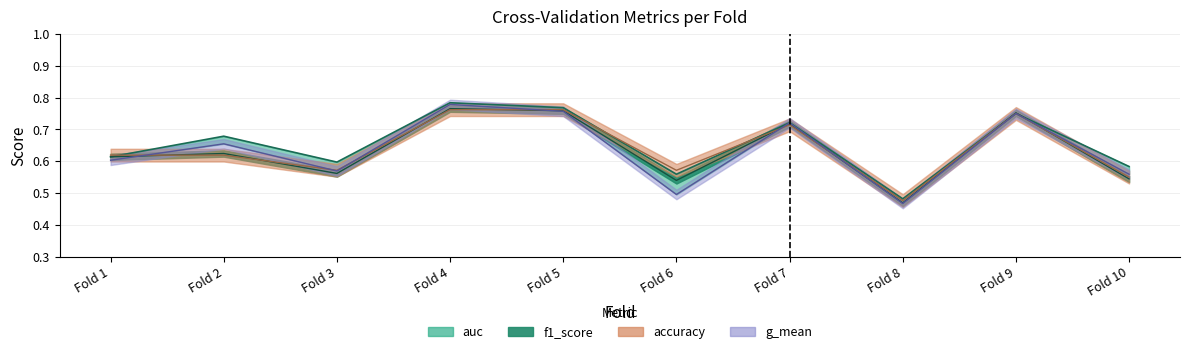

What is the lowest value of the accuracy series?

0.5